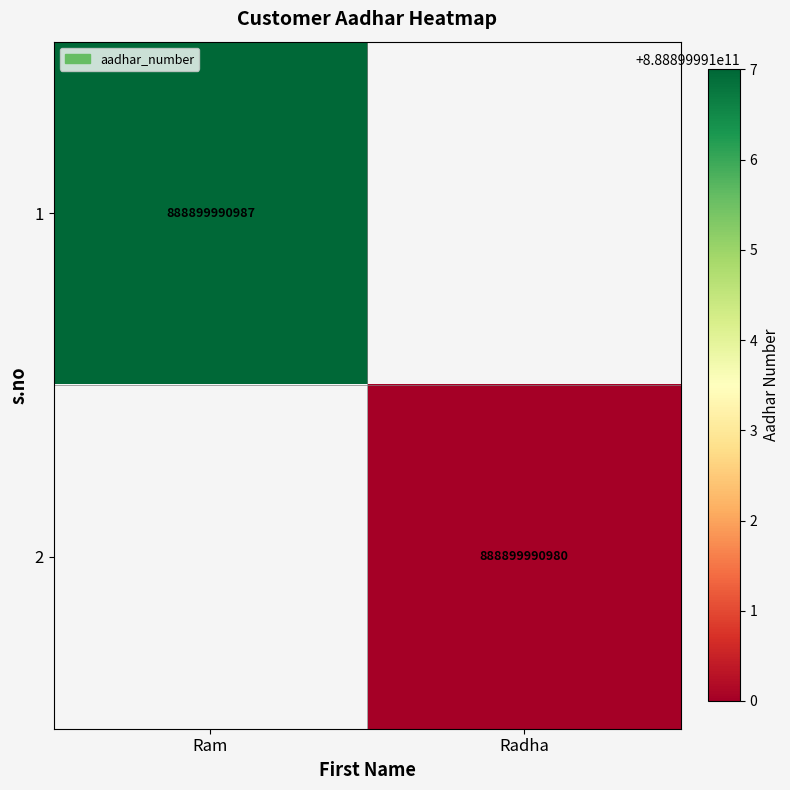

True or false: 1 has a value of 434500589728 at Ram.

False